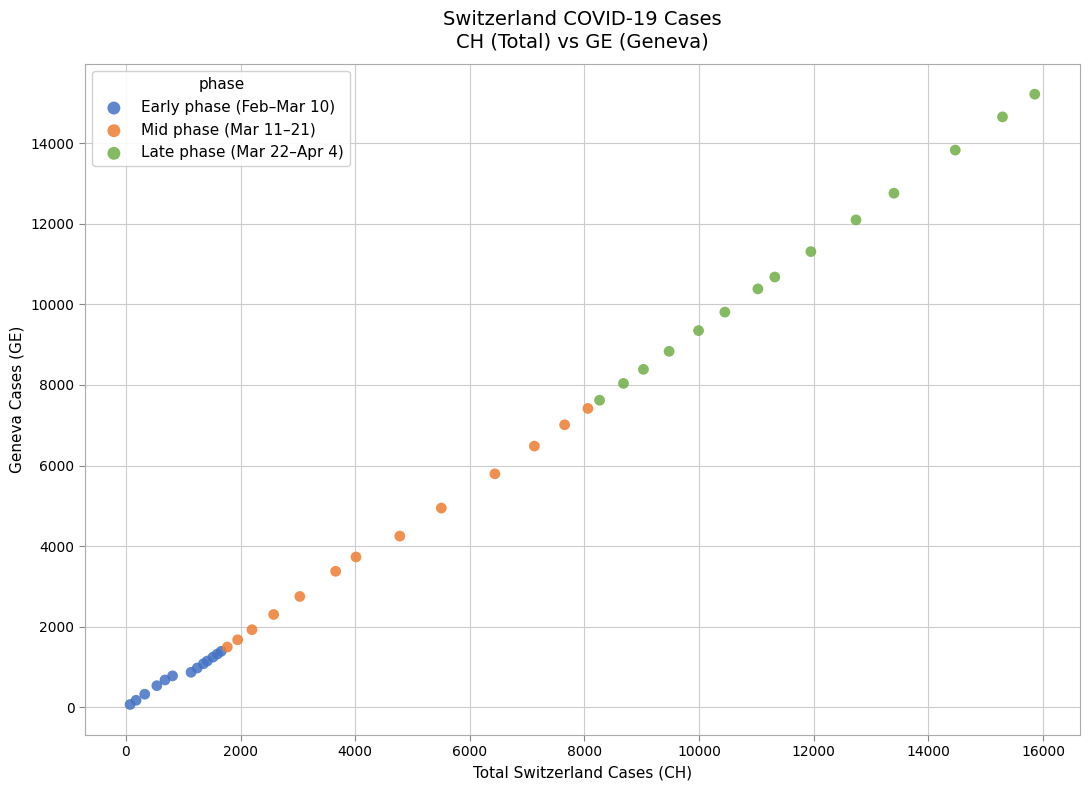

Which series has the widest spread of Y values?

Late phase (Mar 22–Apr 4)